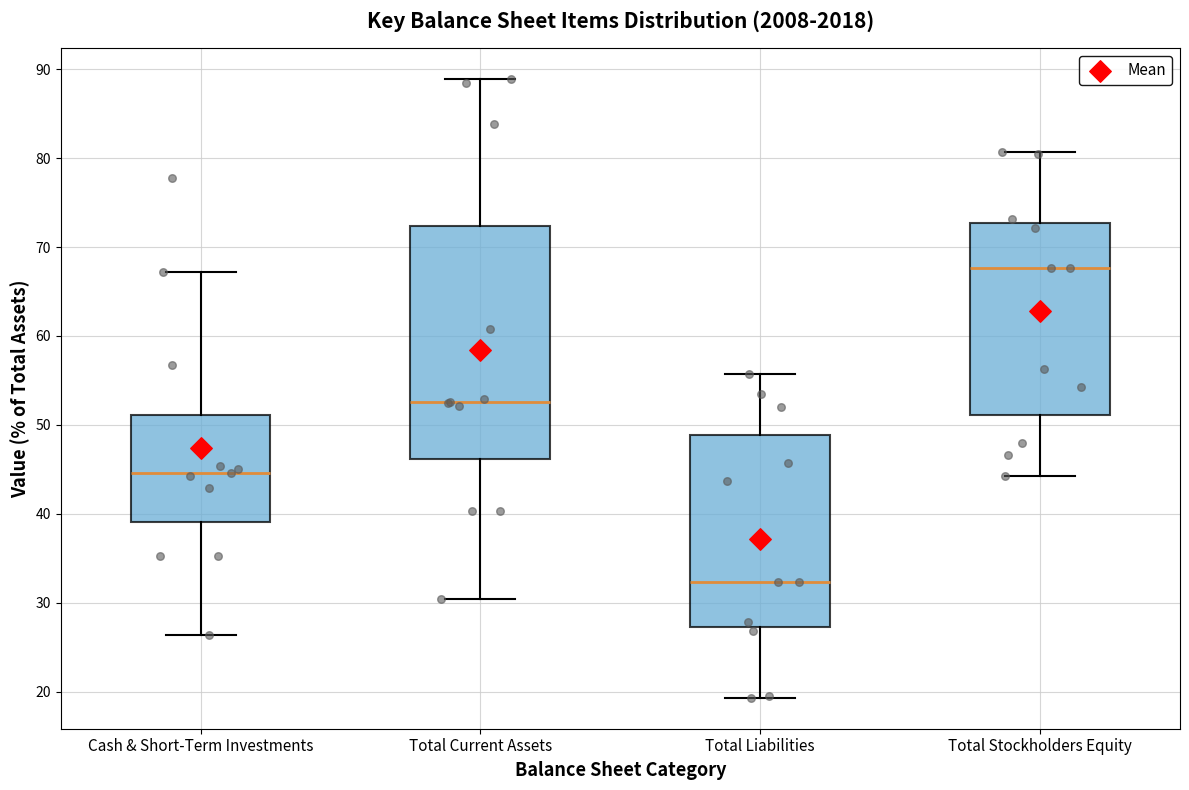

Reading left to right, transcribe this box plot: for each box, give where its median line is, the range the box spans, and where its two whiskers end, as read against the y-axis. The values are not printed on the chart, so give them approximately, as read against the axis.

Cash & Short-Term Investments: median 45, box 39 to 51, whiskers 26 to 67
Total Current Assets: median 53, box 46 to 72, whiskers 30 to 89
Total Liabilities: median 32, box 27 to 49, whiskers 19 to 56
Total Stockholders Equity: median 68, box 51 to 73, whiskers 44 to 81